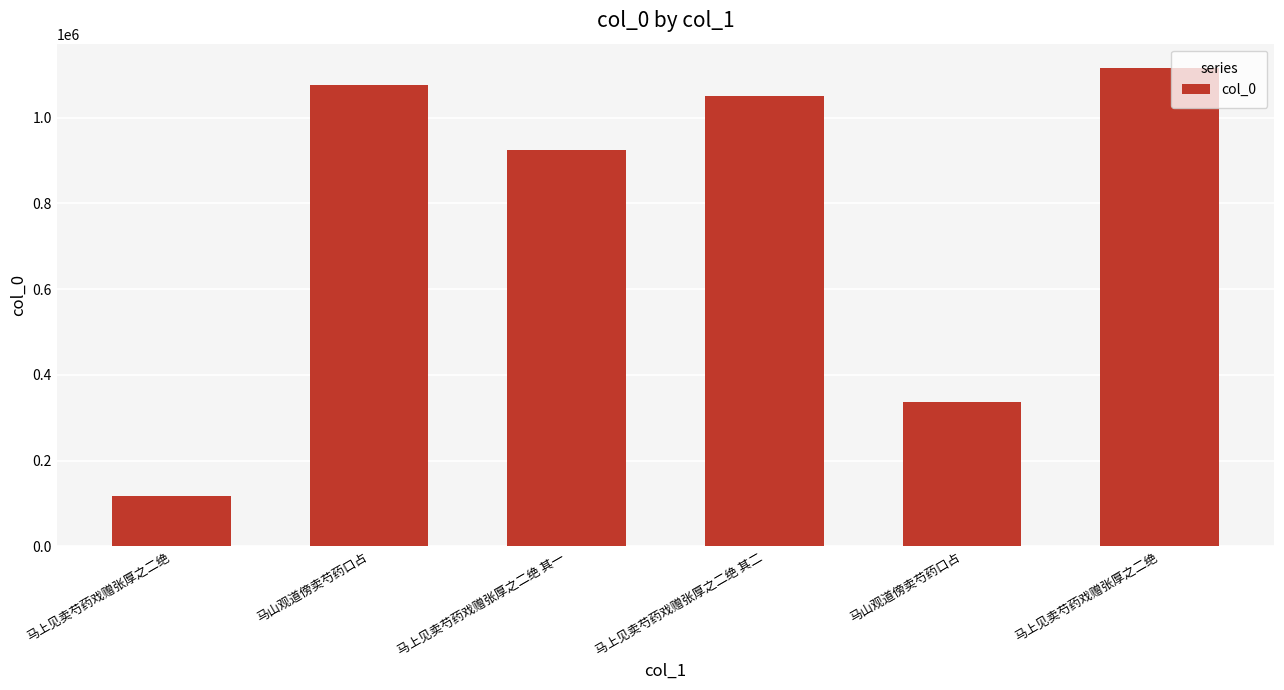

Are the bars horizontal?

No